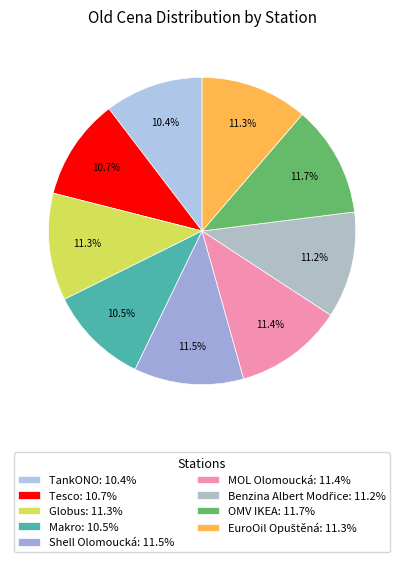

What is the smallest slice in the pie chart?

TankONO